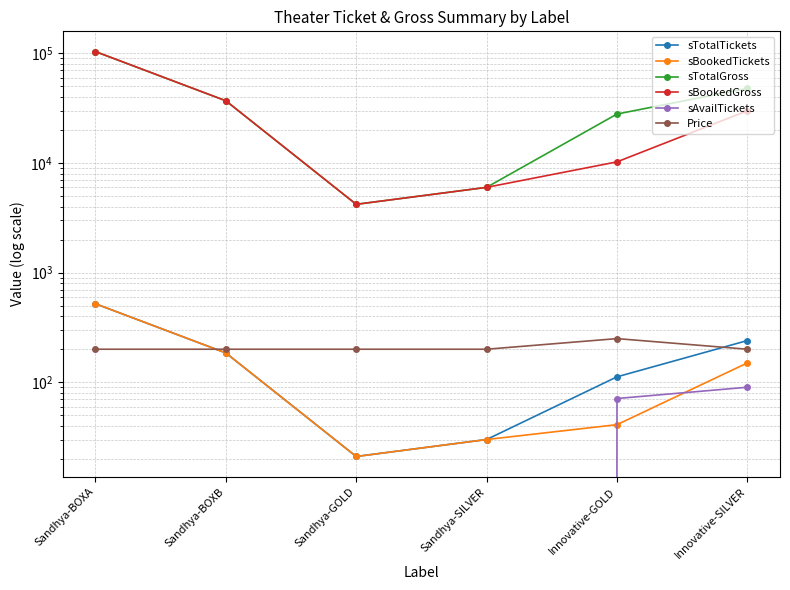

Rank the series at Sandhya-BOXB from highest to lowest value.

sTotalGross, sBookedGross, Price, sTotalTickets, sBookedTickets, sAvailTickets